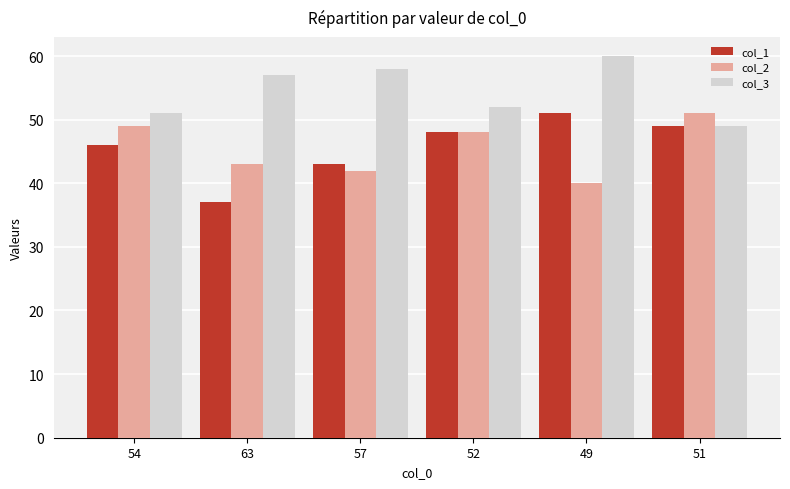

Which series has the largest total across all categories?

col_3